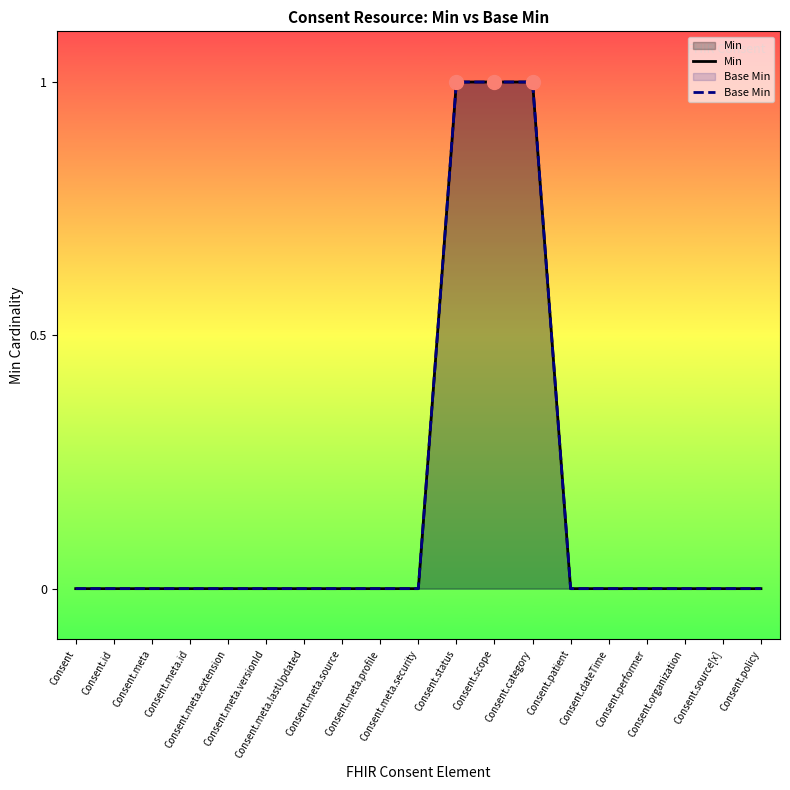

How many Base Min values are between 0 and 1?

19